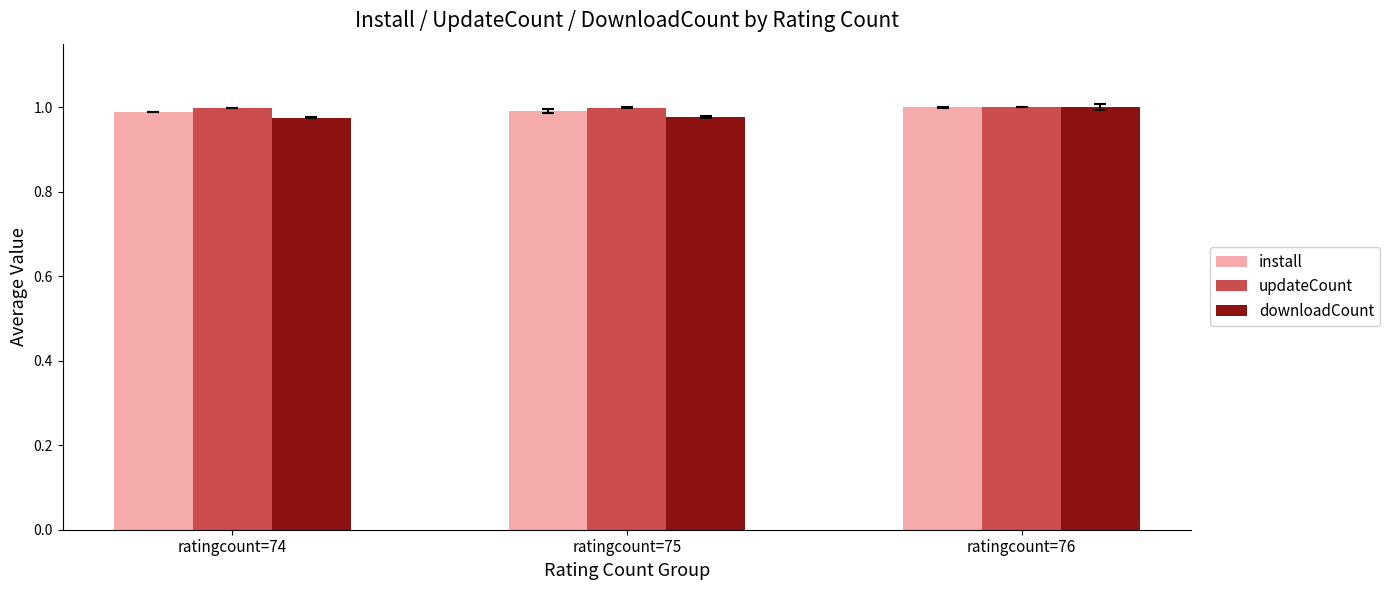

At which category is the sum across all series the highest?

ratingcount=76